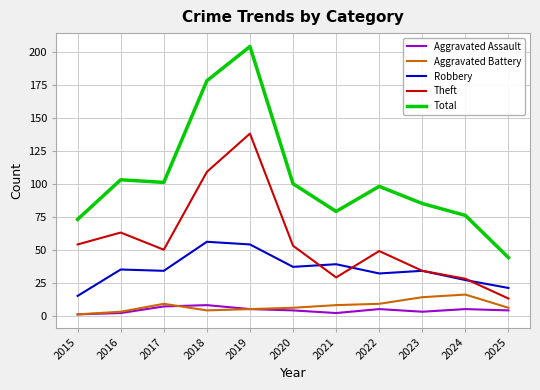

Reading left to right, list all the values displayed in this chart.

Aggravated Assault: 1	2	7	8	5	4	2	5	3	5	4
Aggravated Battery: 1	3	9	4	5	6	8	9	14	16	6
Robbery: 15	35	34	56	54	37	39	32	34	27	21
Theft: 54	63	50	109	138	53	29	49	34	28	13
Total: 73	103	101	178	204	100	79	98	85	76	44